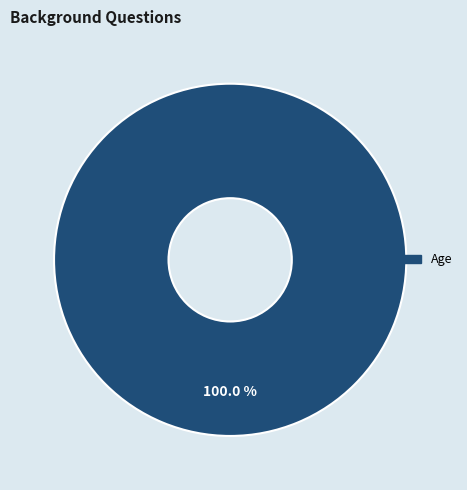

Is there a majority slice in this chart?

Yes